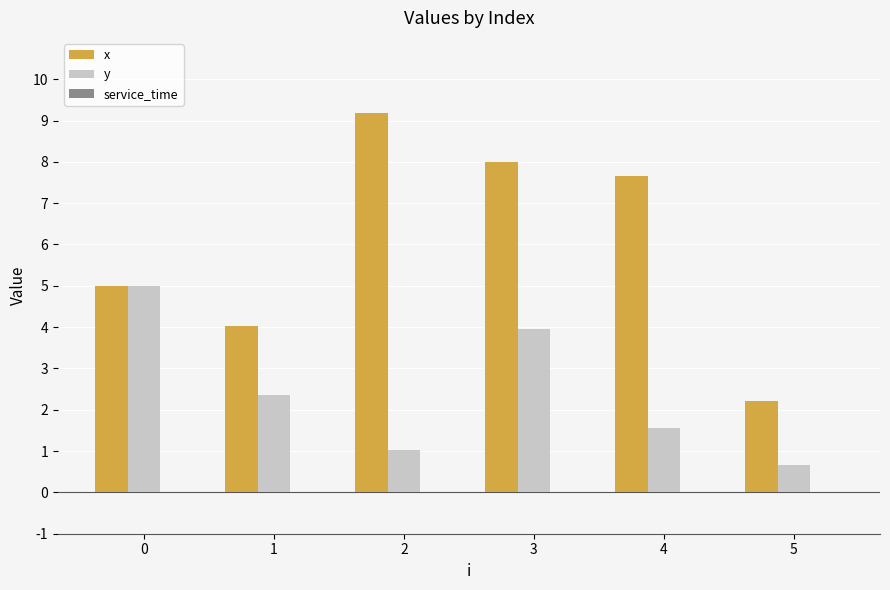

List the labels in order of x value, smallest first.

5, 1, 0, 4, 3, 2